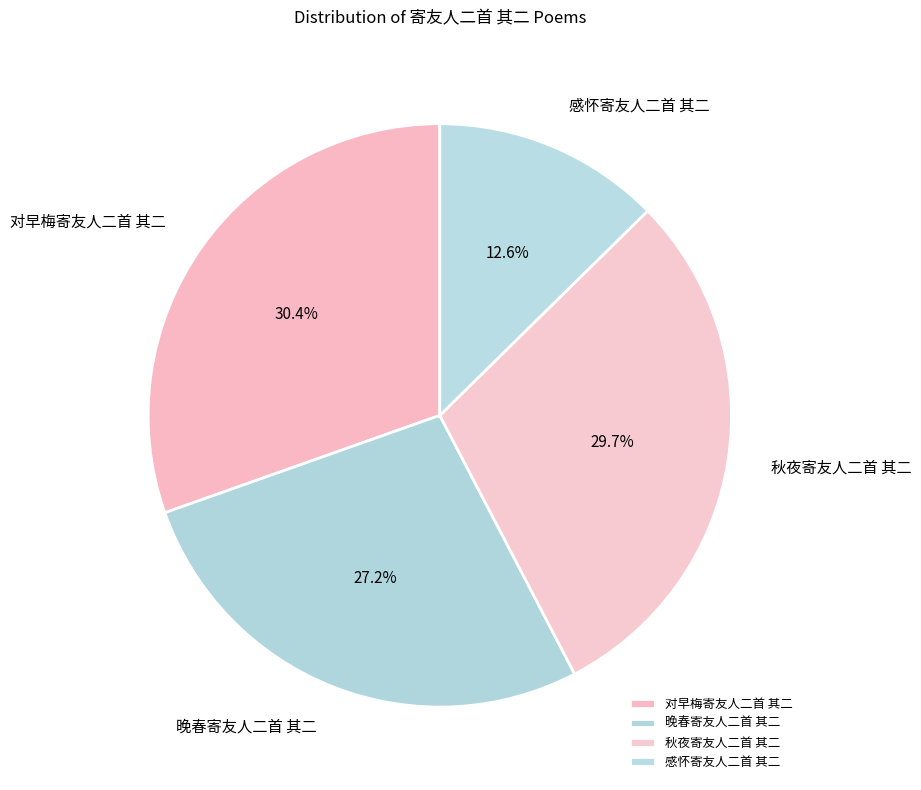

To the nearest percent, what is the difference between the largest and smallest slice percentages?

18%